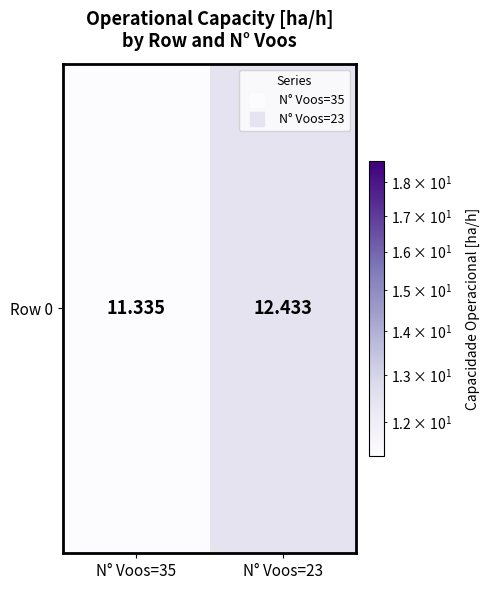

How many distinct data groups are displayed?

1